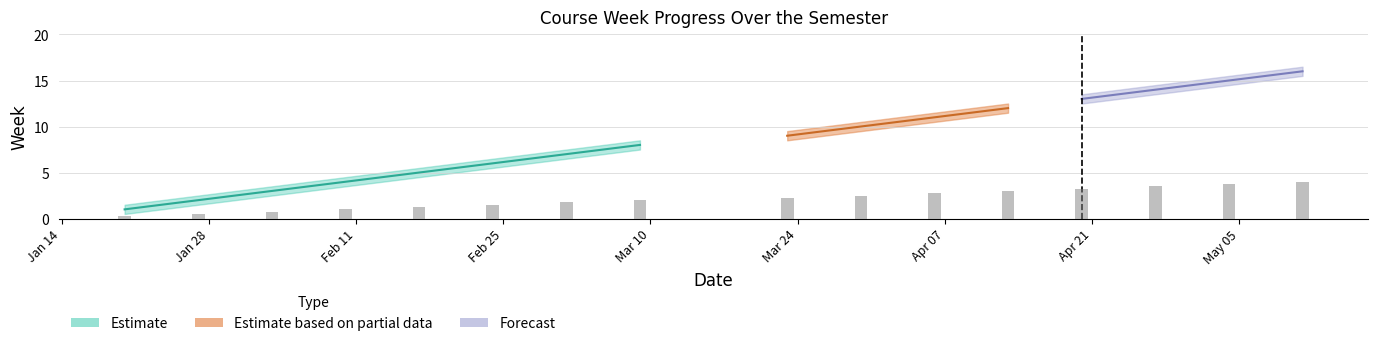

Which has a higher value, 2020-01-20 or 2020-05-11?

2020-05-11